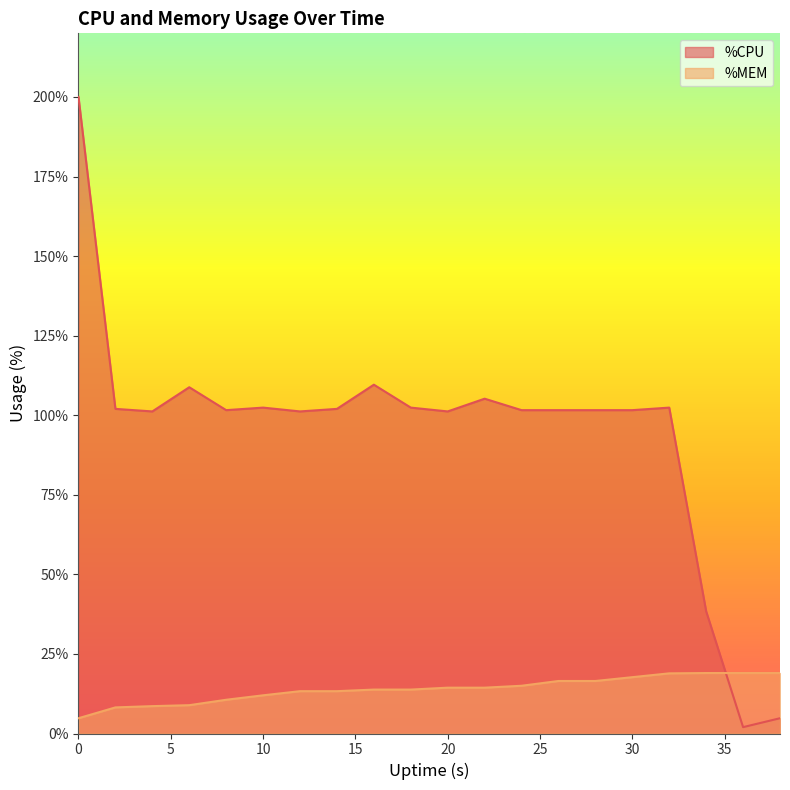

How many data points in %MEM are less than 14?

10